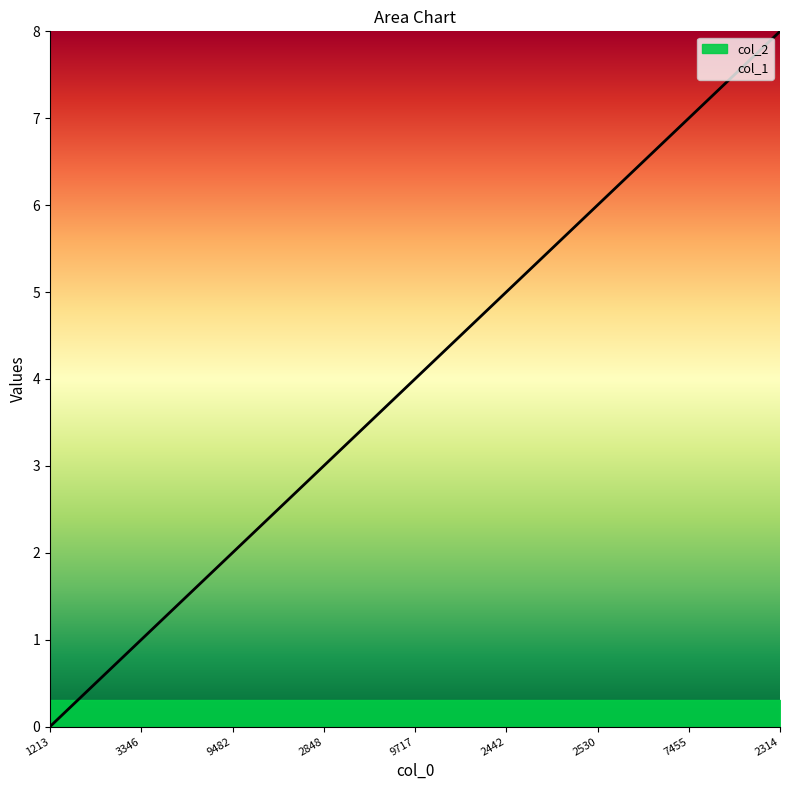

The value at 3346 is 0. True or false?

False